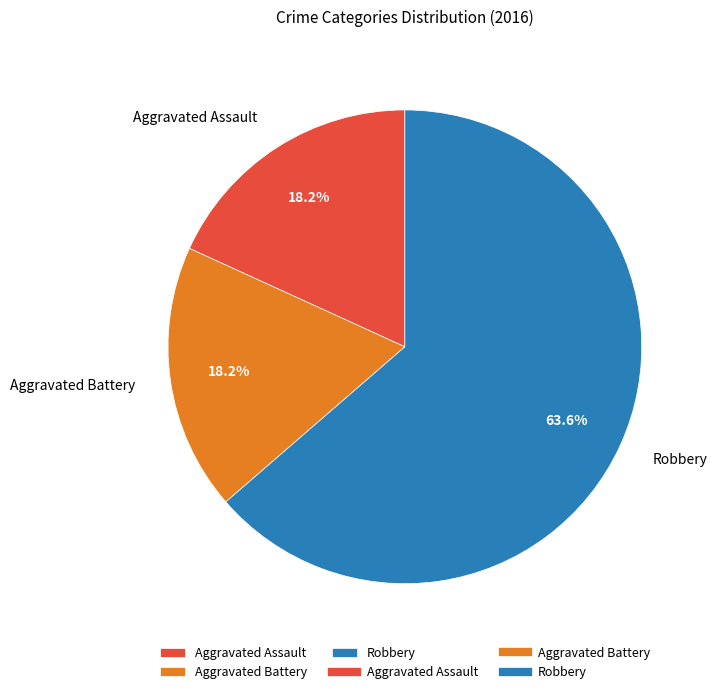

How many segments does this pie chart have?

3